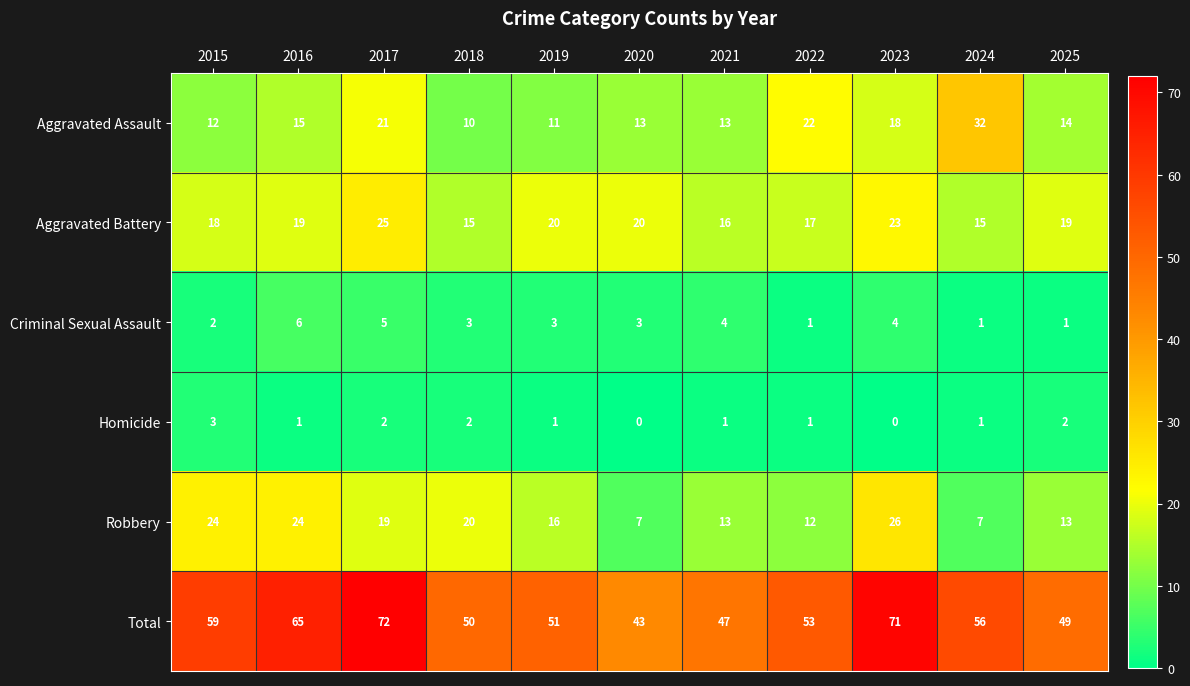

At which label is Aggravated Assault closest to 21?

2017